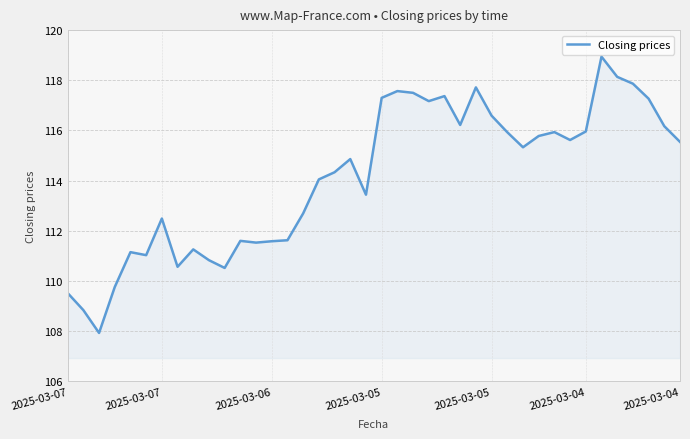

What is the greatest value displayed?

118.9